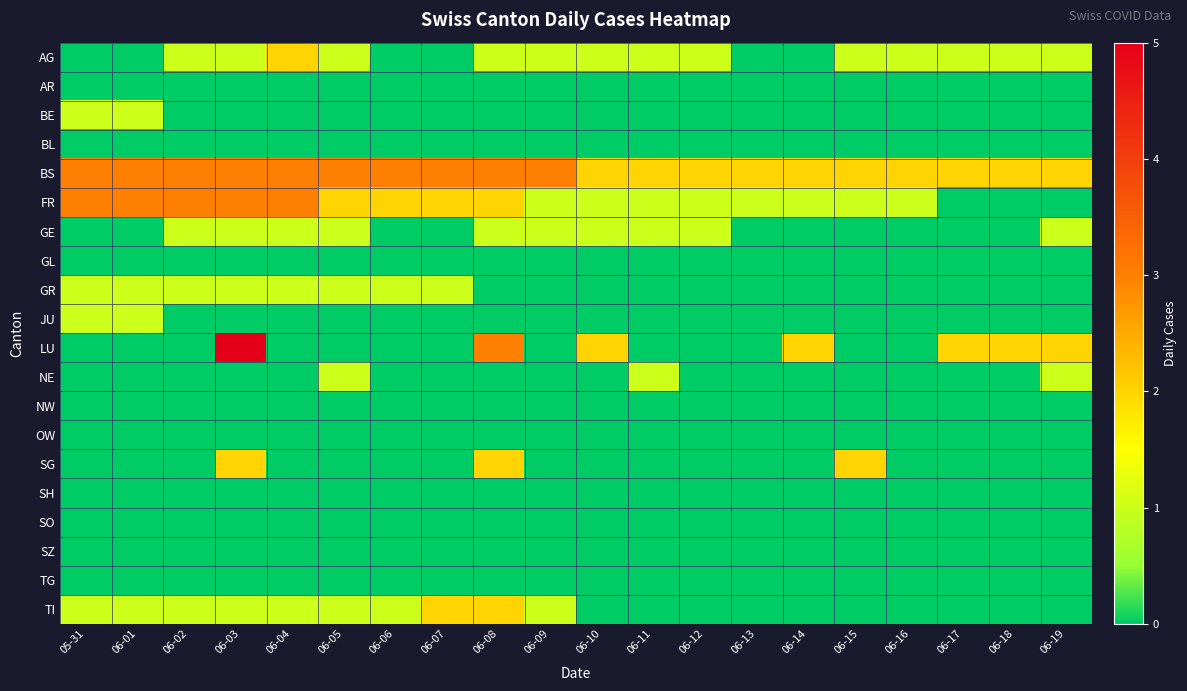

Reading left to right, what are all the values shown in this chart?

AG: 05-31=0	06-01=0	06-02=1	06-03=1	06-04=2	06-05=1	06-06=0	06-07=0	06-08=1	06-09=1	06-10=1	06-11=1	06-12=1	06-13=0	06-14=0	06-15=1	06-16=1	06-17=1	06-18=1	06-19=1
AR: 05-31=0	06-01=0	06-02=0	06-03=0	06-04=0	06-05=0	06-06=0	06-07=0	06-08=0	06-09=0	06-10=0	06-11=0	06-12=0	06-13=0	06-14=0	06-15=0	06-16=0	06-17=0	06-18=0	06-19=0
BE: 05-31=1	06-01=1	06-02=0	06-03=0	06-04=0	06-05=0	06-06=0	06-07=0	06-08=0	06-09=0	06-10=0	06-11=0	06-12=0	06-13=0	06-14=0	06-15=0	06-16=0	06-17=0	06-18=0	06-19=0
BL: 05-31=0	06-01=0	06-02=0	06-03=0	06-04=0	06-05=0	06-06=0	06-07=0	06-08=0	06-09=0	06-10=0	06-11=0	06-12=0	06-13=0	06-14=0	06-15=0	06-16=0	06-17=0	06-18=0	06-19=0
BS: 05-31=3	06-01=3	06-02=3	06-03=3	06-04=3	06-05=3	06-06=3	06-07=3	06-08=3	06-09=3	06-10=2	06-11=2	06-12=2	06-13=2	06-14=2	06-15=2	06-16=2	06-17=2	06-18=2	06-19=2
FR: 05-31=3	06-01=3	06-02=3	06-03=3	06-04=3	06-05=2	06-06=2	06-07=2	06-08=2	06-09=1	06-10=1	06-11=1	06-12=1	06-13=1	06-14=1	06-15=1	06-16=1	06-17=0	06-18=0	06-19=0
GE: 05-31=0	06-01=0	06-02=1	06-03=1	06-04=1	06-05=1	06-06=0	06-07=0	06-08=1	06-09=1	06-10=1	06-11=1	06-12=1	06-13=0	06-14=0	06-15=0	06-16=0	06-17=0	06-18=0	06-19=1
GL: 05-31=0	06-01=0	06-02=0	06-03=0	06-04=0	06-05=0	06-06=0	06-07=0	06-08=0	06-09=0	06-10=0	06-11=0	06-12=0	06-13=0	06-14=0	06-15=0	06-16=0	06-17=0	06-18=0	06-19=0
GR: 05-31=1	06-01=1	06-02=1	06-03=1	06-04=1	06-05=1	06-06=1	06-07=1	06-08=0	06-09=0	06-10=0	06-11=0	06-12=0	06-13=0	06-14=0	06-15=0	06-16=0	06-17=0	06-18=0	06-19=0
JU: 05-31=1	06-01=1	06-02=0	06-03=0	06-04=0	06-05=0	06-06=0	06-07=0	06-08=0	06-09=0	06-10=0	06-11=0	06-12=0	06-13=0	06-14=0	06-15=0	06-16=0	06-17=0	06-18=0	06-19=0
LU: 05-31=0	06-01=0	06-02=0	06-03=5	06-04=0	06-05=0	06-06=0	06-07=0	06-08=3	06-09=0	06-10=2	06-11=0	06-12=0	06-13=0	06-14=2	06-15=0	06-16=0	06-17=2	06-18=2	06-19=2
NE: 05-31=0	06-01=0	06-02=0	06-03=0	06-04=0	06-05=1	06-06=0	06-07=0	06-08=0	06-09=0	06-10=0	06-11=1	06-12=0	06-13=0	06-14=0	06-15=0	06-16=0	06-17=0	06-18=0	06-19=1
NW: 05-31=0	06-01=0	06-02=0	06-03=0	06-04=0	06-05=0	06-06=0	06-07=0	06-08=0	06-09=0	06-10=0	06-11=0	06-12=0	06-13=0	06-14=0	06-15=0	06-16=0	06-17=0	06-18=0	06-19=0
OW: 05-31=0	06-01=0	06-02=0	06-03=0	06-04=0	06-05=0	06-06=0	06-07=0	06-08=0	06-09=0	06-10=0	06-11=0	06-12=0	06-13=0	06-14=0	06-15=0	06-16=0	06-17=0	06-18=0	06-19=0
SG: 05-31=0	06-01=0	06-02=0	06-03=2	06-04=0	06-05=0	06-06=0	06-07=0	06-08=2	06-09=0	06-10=0	06-11=0	06-12=0	06-13=0	06-14=0	06-15=2	06-16=0	06-17=0	06-18=0	06-19=0
SH: 05-31=0	06-01=0	06-02=0	06-03=0	06-04=0	06-05=0	06-06=0	06-07=0	06-08=0	06-09=0	06-10=0	06-11=0	06-12=0	06-13=0	06-14=0	06-15=0	06-16=0	06-17=0	06-18=0	06-19=0
SO: 05-31=0	06-01=0	06-02=0	06-03=0	06-04=0	06-05=0	06-06=0	06-07=0	06-08=0	06-09=0	06-10=0	06-11=0	06-12=0	06-13=0	06-14=0	06-15=0	06-16=0	06-17=0	06-18=0	06-19=0
SZ: 05-31=0	06-01=0	06-02=0	06-03=0	06-04=0	06-05=0	06-06=0	06-07=0	06-08=0	06-09=0	06-10=0	06-11=0	06-12=0	06-13=0	06-14=0	06-15=0	06-16=0	06-17=0	06-18=0	06-19=0
TG: 05-31=0	06-01=0	06-02=0	06-03=0	06-04=0	06-05=0	06-06=0	06-07=0	06-08=0	06-09=0	06-10=0	06-11=0	06-12=0	06-13=0	06-14=0	06-15=0	06-16=0	06-17=0	06-18=0	06-19=0
TI: 05-31=1	06-01=1	06-02=1	06-03=1	06-04=1	06-05=1	06-06=1	06-07=2	06-08=2	06-09=1	06-10=0	06-11=0	06-12=0	06-13=0	06-14=0	06-15=0	06-16=0	06-17=0	06-18=0	06-19=0